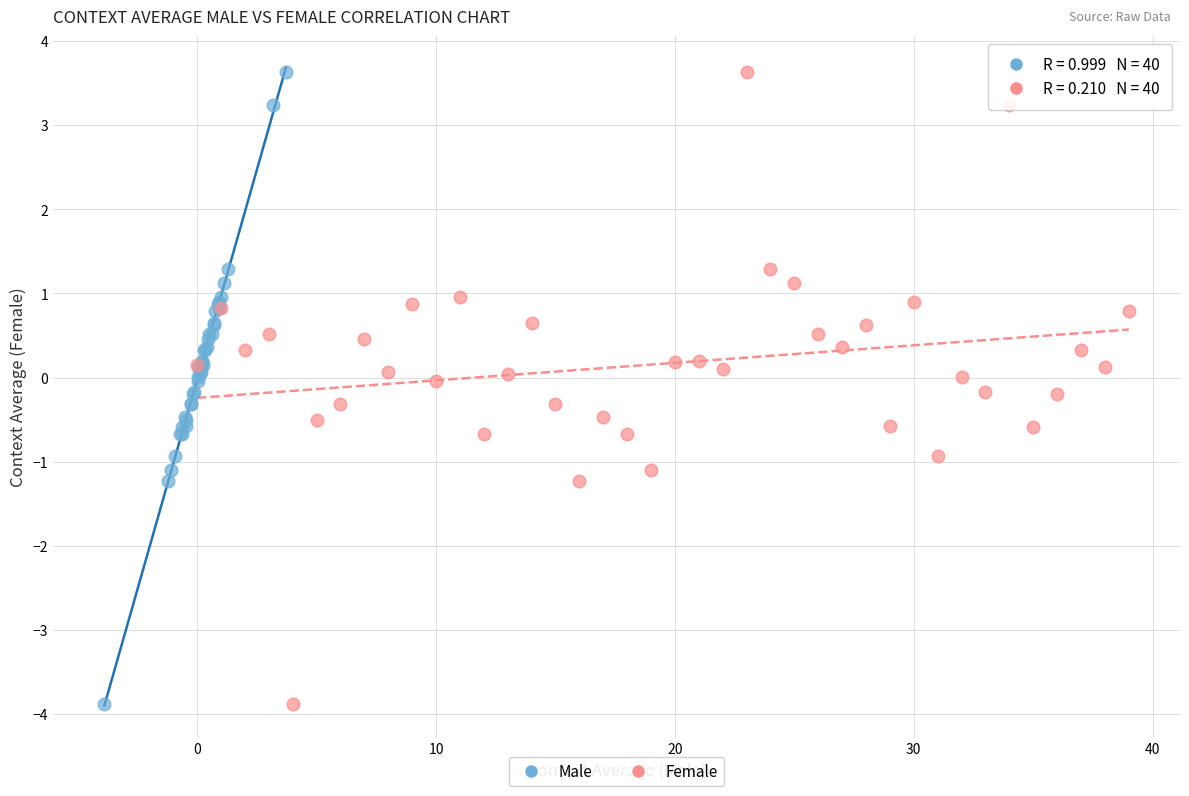

What are all the series names shown in the legend?

Male, Female